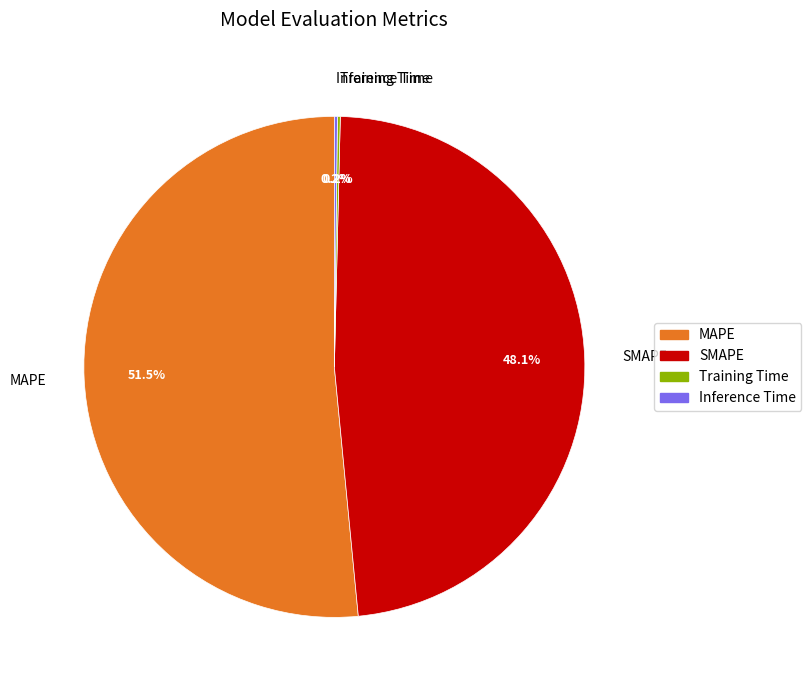

What is the largest slice in the pie chart?

MAPE